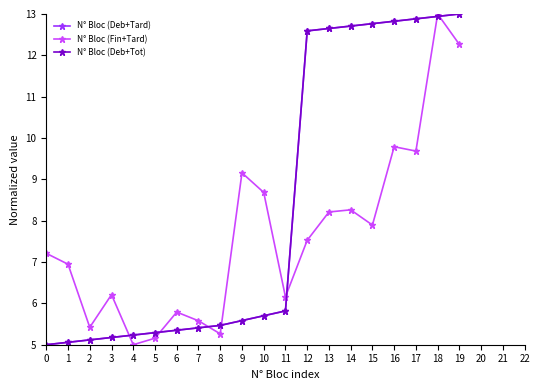

True or false: N° Bloc (Deb+Tot) has more than 2 interior local peaks.

False